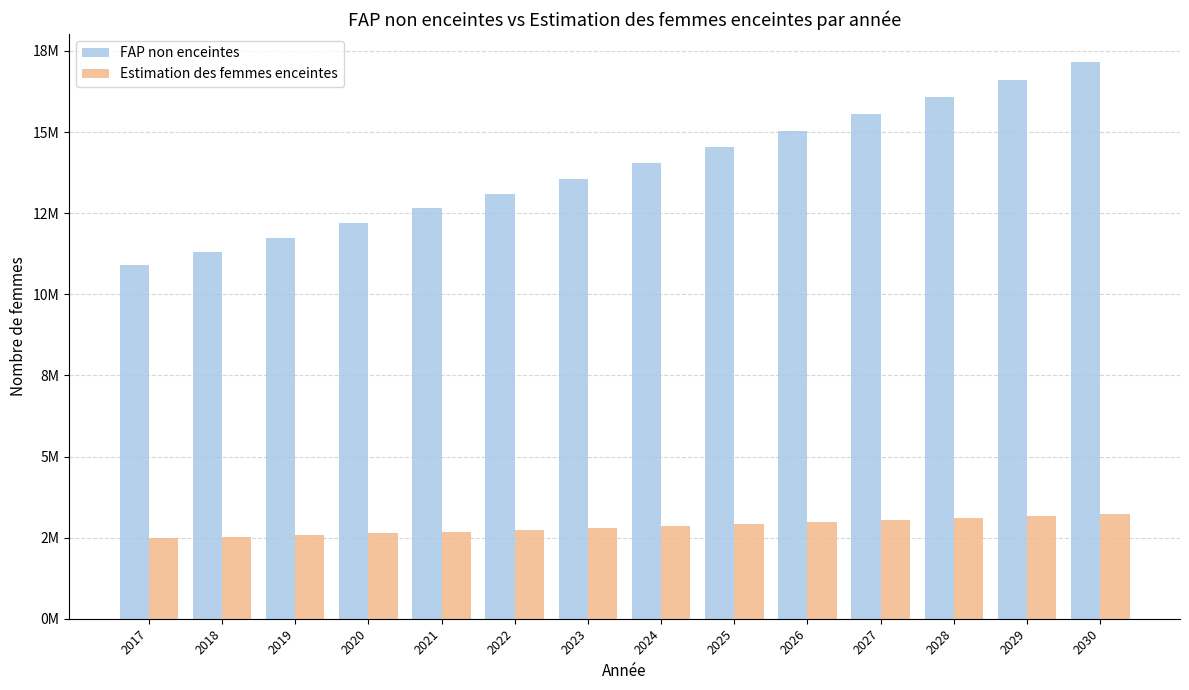

Are the bars horizontal?

No